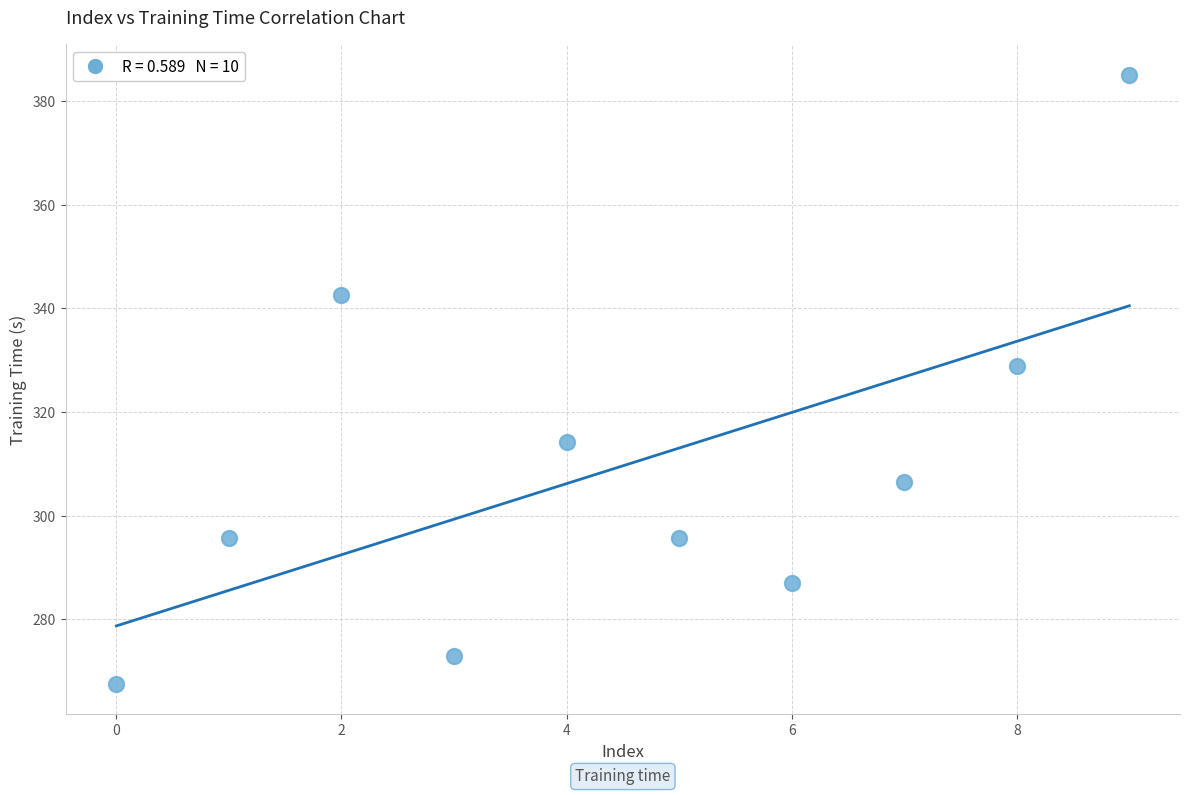

What Y value in the scatter plot is closest to 326?

329.0